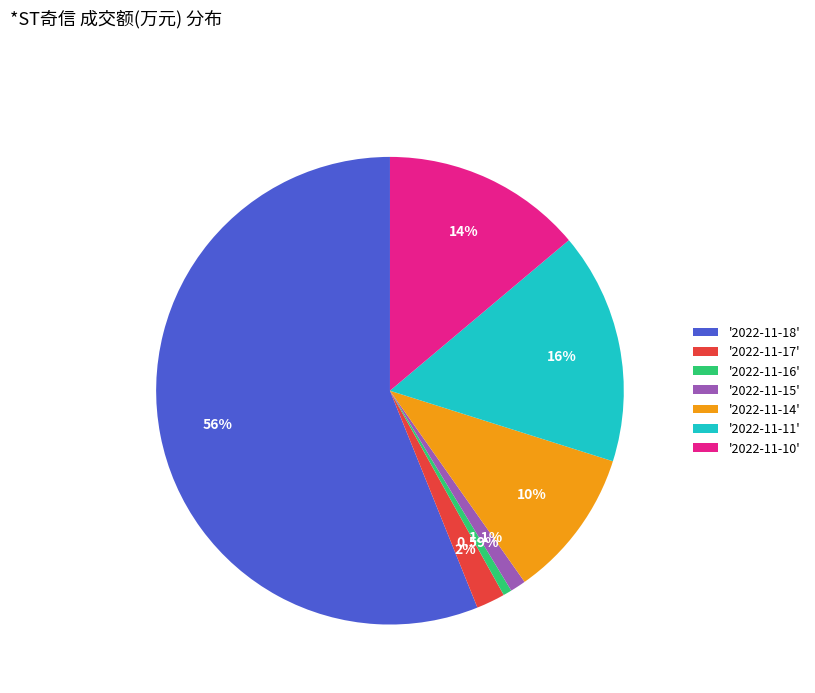

Do '2022-11-11' and '2022-11-18' together represent more than half of the pie?

Yes